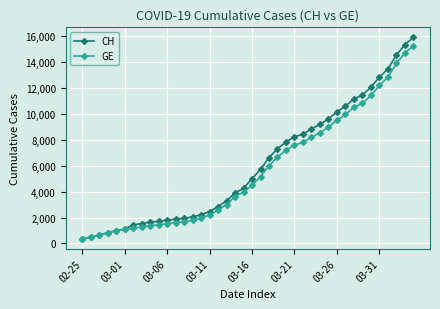

What is the value of the CH point at the 40th from the left?

15926